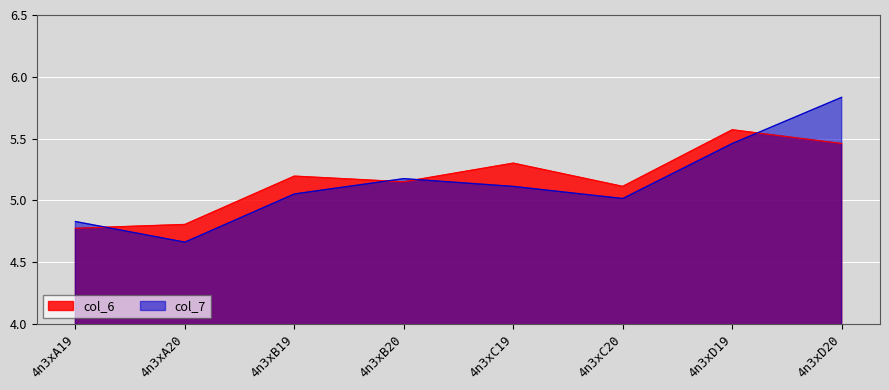

How many data points does each series have?

8